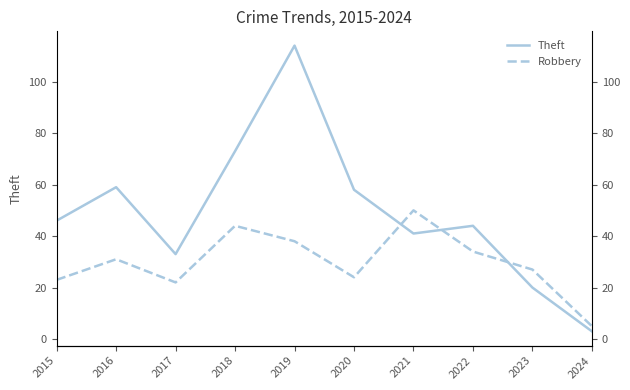

At which label is Theft closest to 58?

2020